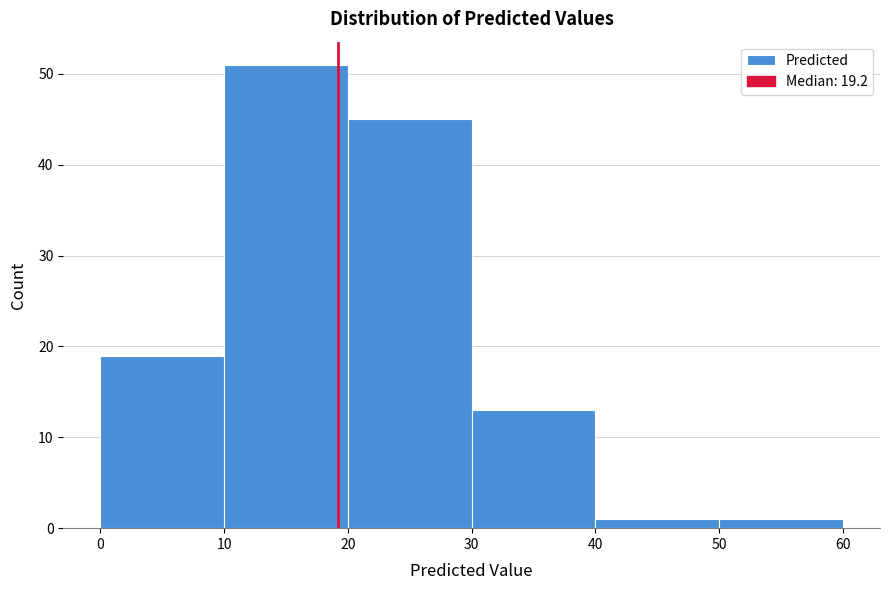

Reading left to right, list every bar in this chart as the range it spans on the x-axis followed by its height. The values are not printed on the chart, so give them approximately, as read against the axis.

0 to 10: 19
10 to 20: 51
20 to 30: 45
30 to 40: 13
40 to 50: 1
50 to 60: 1